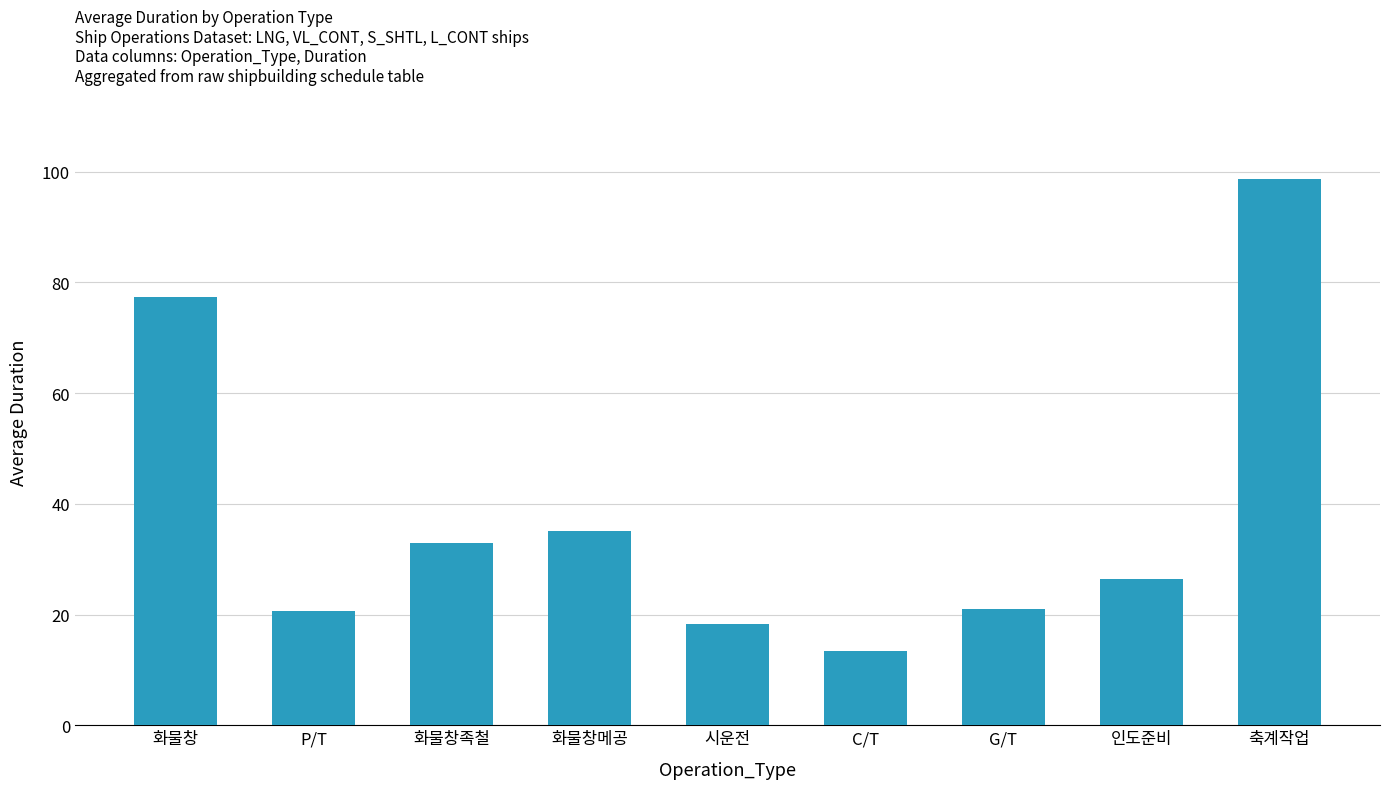

What is the label of the 8th bar from the left?

인도준비